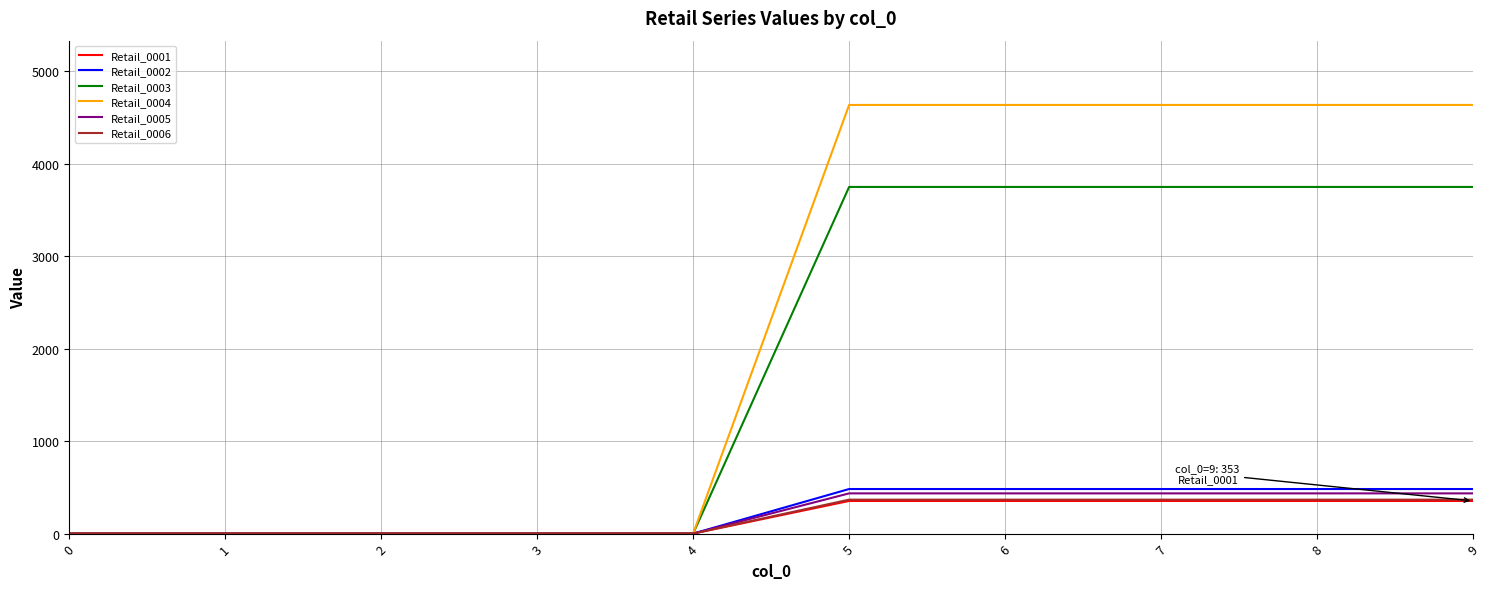

The value of Retail_0003 at 9 is 6089. True or false?

False